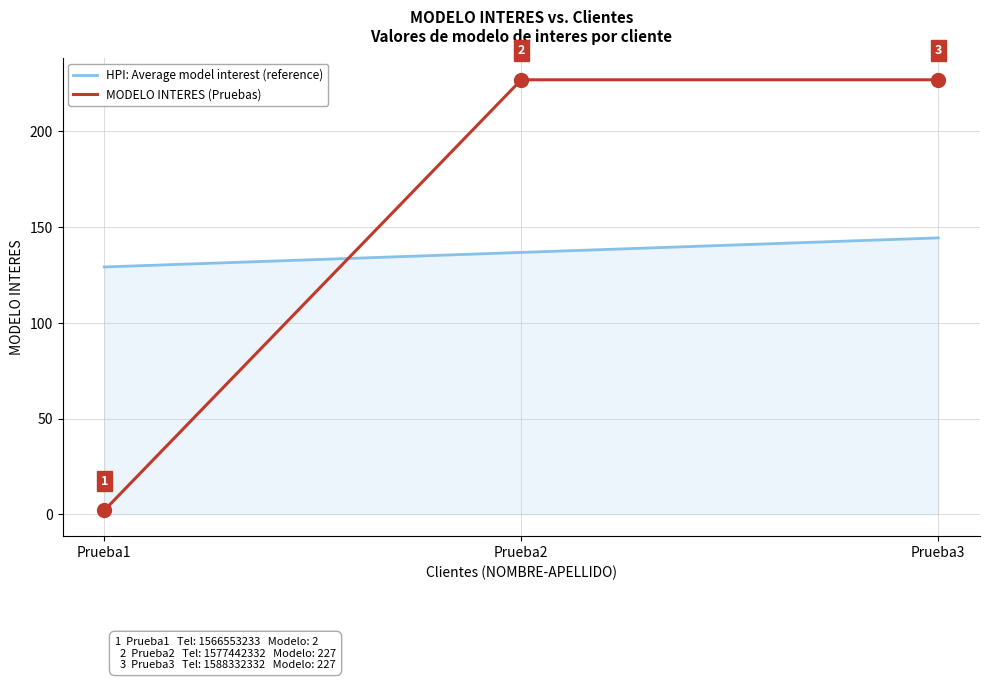

At how many categories does at least one series exceed 64?

3